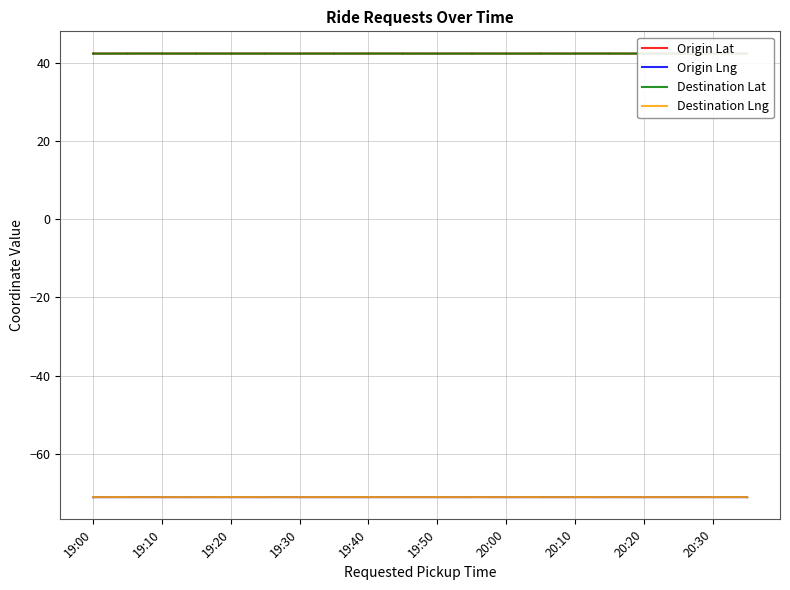

What is the sum of all Destination Lat values?

1694.9